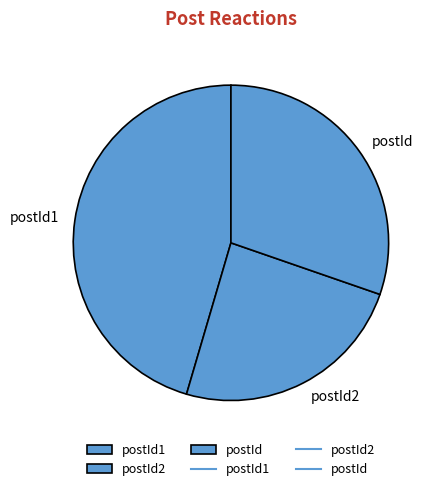

Is there a majority slice in this chart?

No